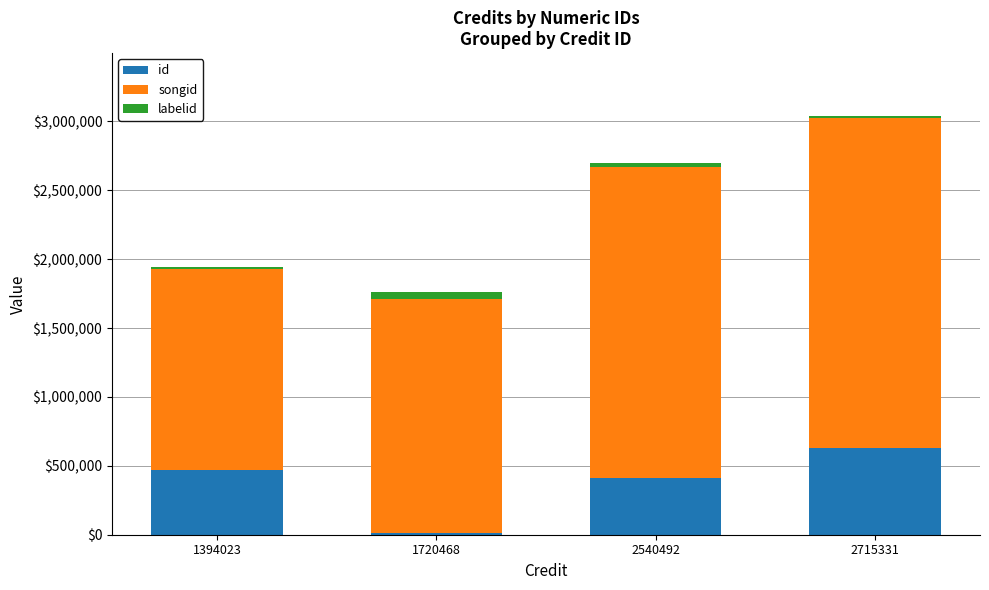

What is the total value across all series at 2540492?

2694831